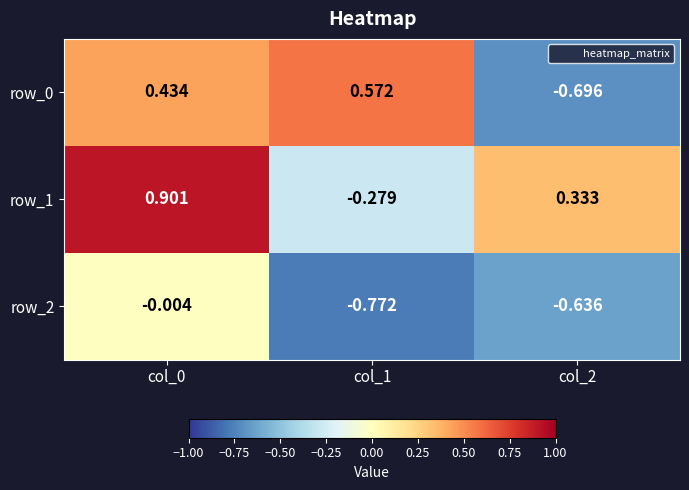

Is the value of row_0 at col_1 greater than the value of row_1 at col_0?

No